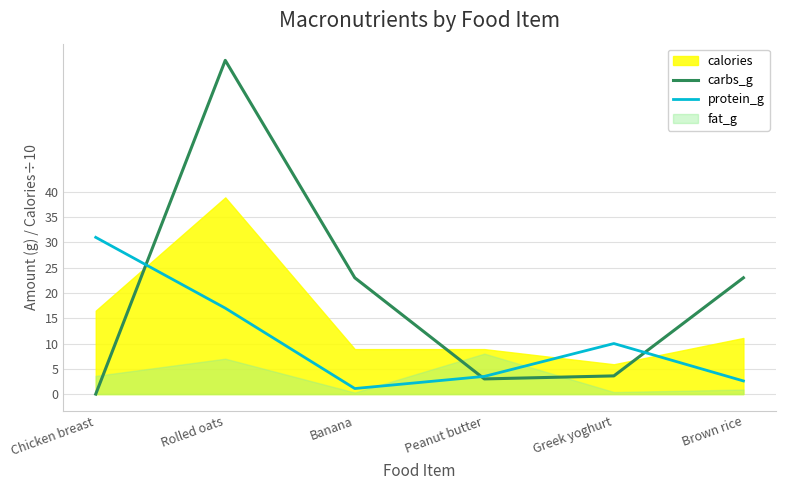

True or false: protein_g has a value of 25.5 at Rolled oats.

False